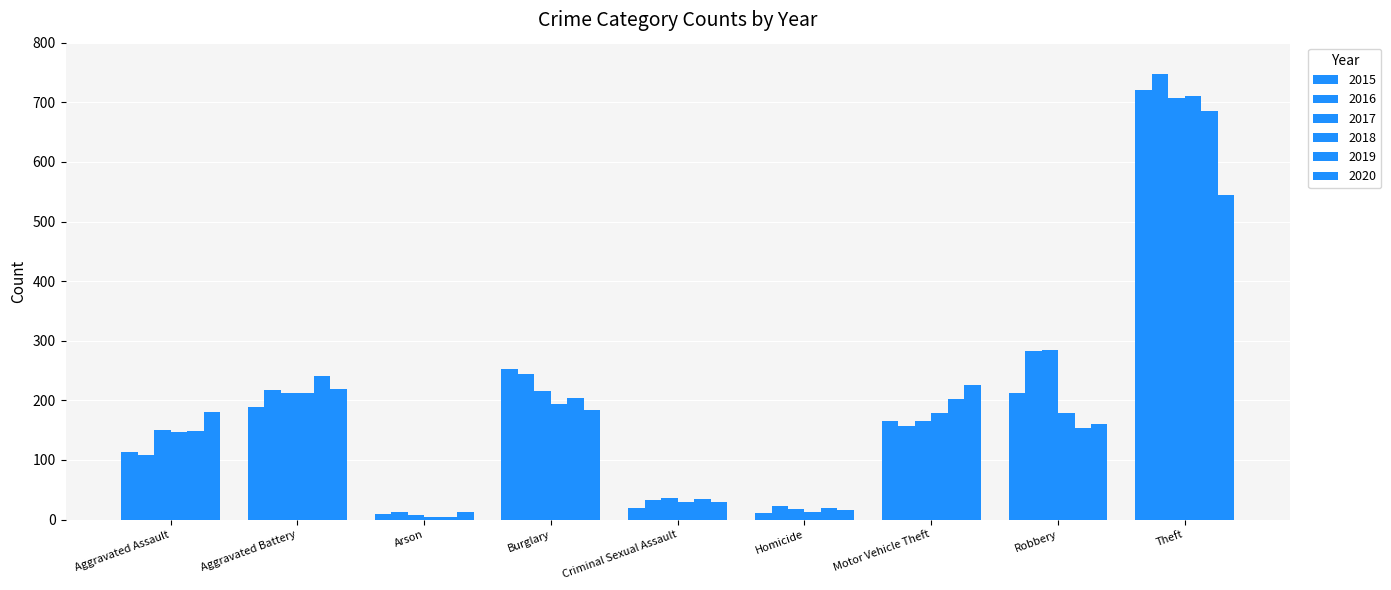

Reading right to left, transcribe all the data shown in this chart.

2015: 720	212	165	11	20	252	9	189	113
2016: 747	283	157	22	33	244	12	217	108
2017: 708	284	165	17	37	216	7	213	151
2018: 711	179	178	12	29	194	5	212	147
2019: 686	154	202	20	34	204	5	241	148
2020: 544	160	226	16	30	184	12	219	181